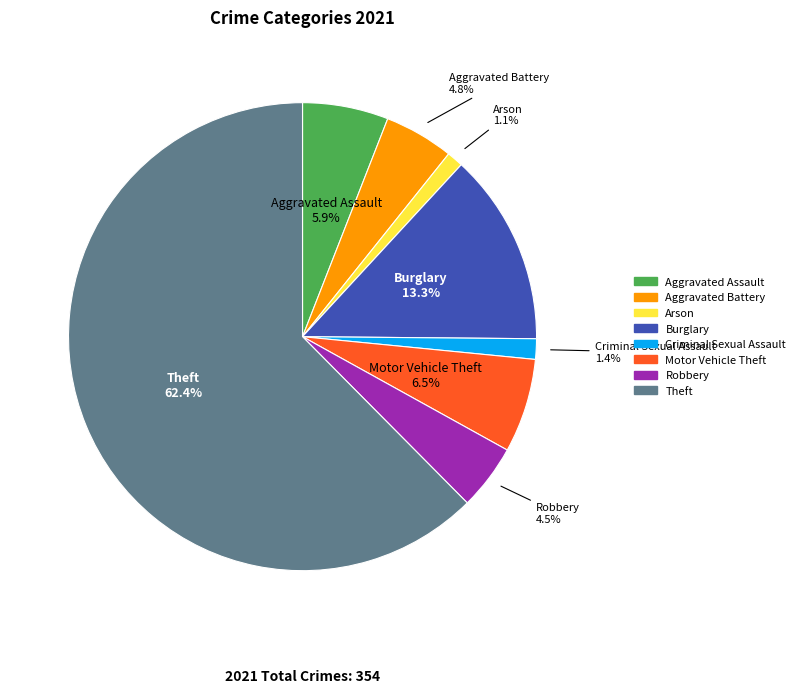

Does Aggravated Battery account for over 50% of the chart?

No